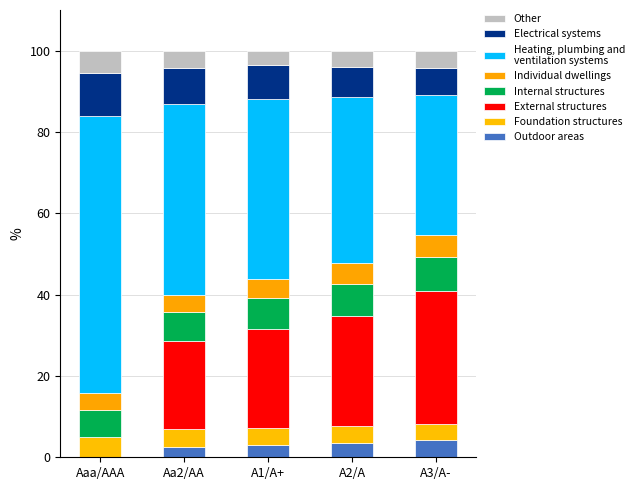

The value of debt_capital at Aaa/AAA is 41.8. True or false?

False